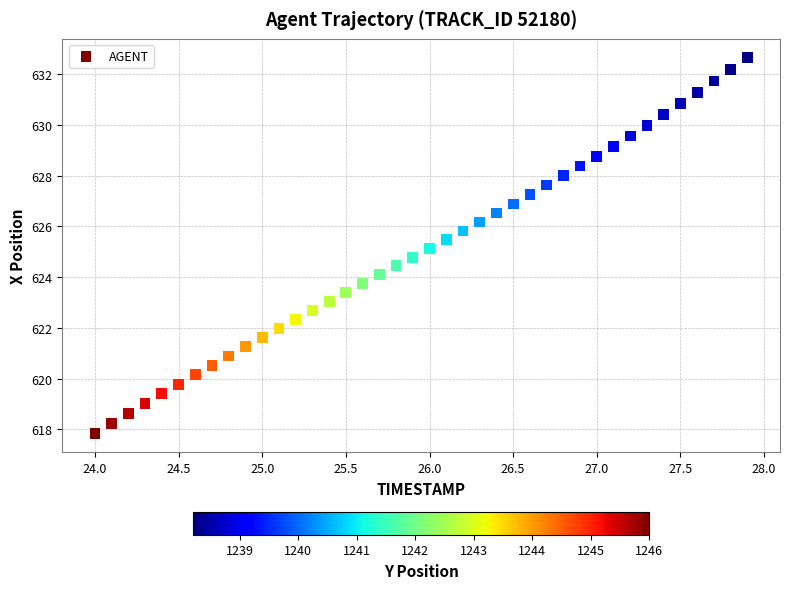

What is the range of Y values (max minus min)?

14.8